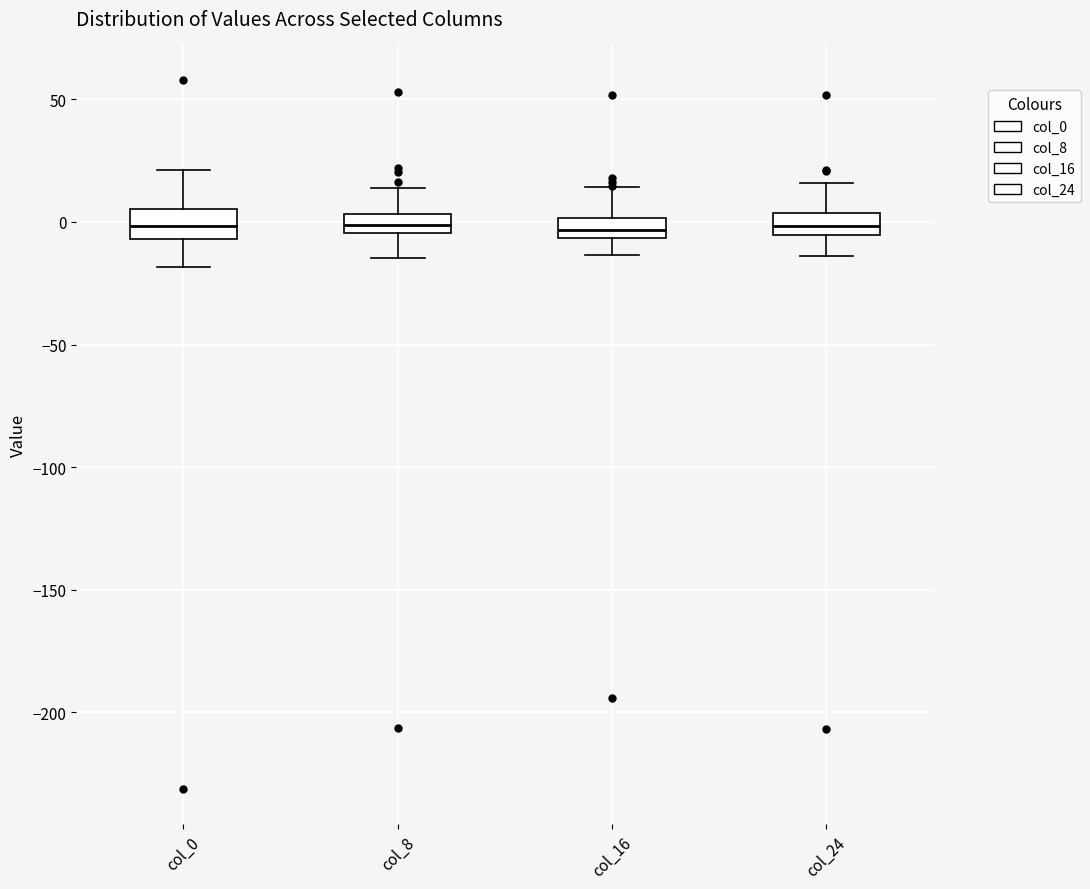

Reading left to right, read every box against the y-axis: the position of its median line, the range the box covers, and the ends of its whiskers. The values are not printed on the chart, so give them approximately, as read against the axis.

col_0: median 0, box -5 to 5, whiskers -20 to 20
col_8: median 0, box -5 to 5, whiskers -15 to 15
col_16: median -5 (inside the box), box -5 to 0, whiskers -15 to 15
col_24: median 0, box -5 to 5, whiskers -15 to 15